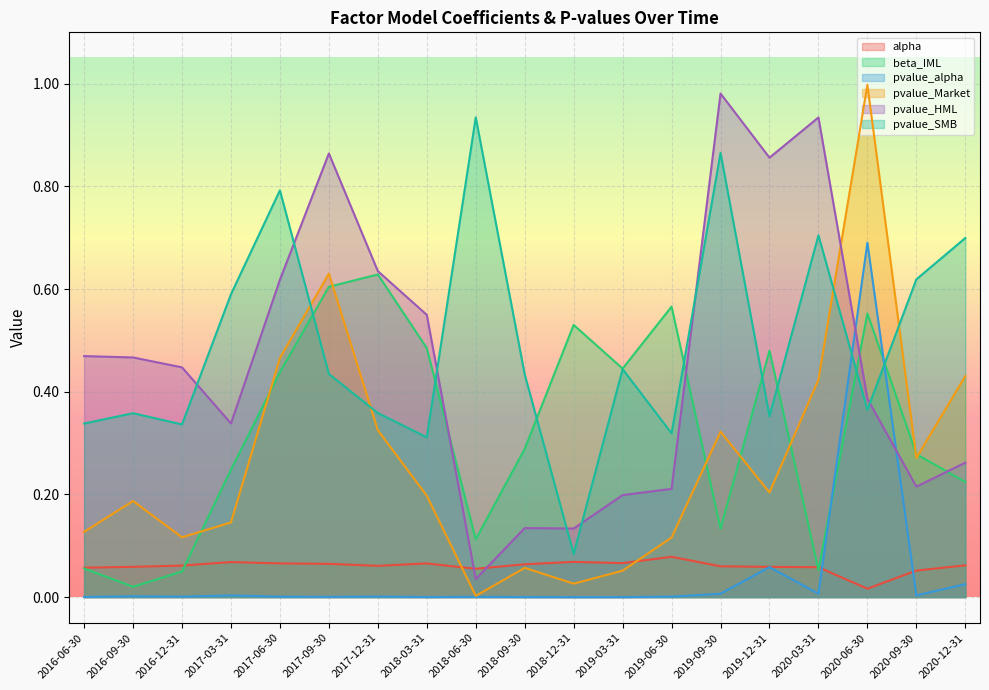

What is the difference between the maximum and minimum values in the pvalue_SMB series?

0.9